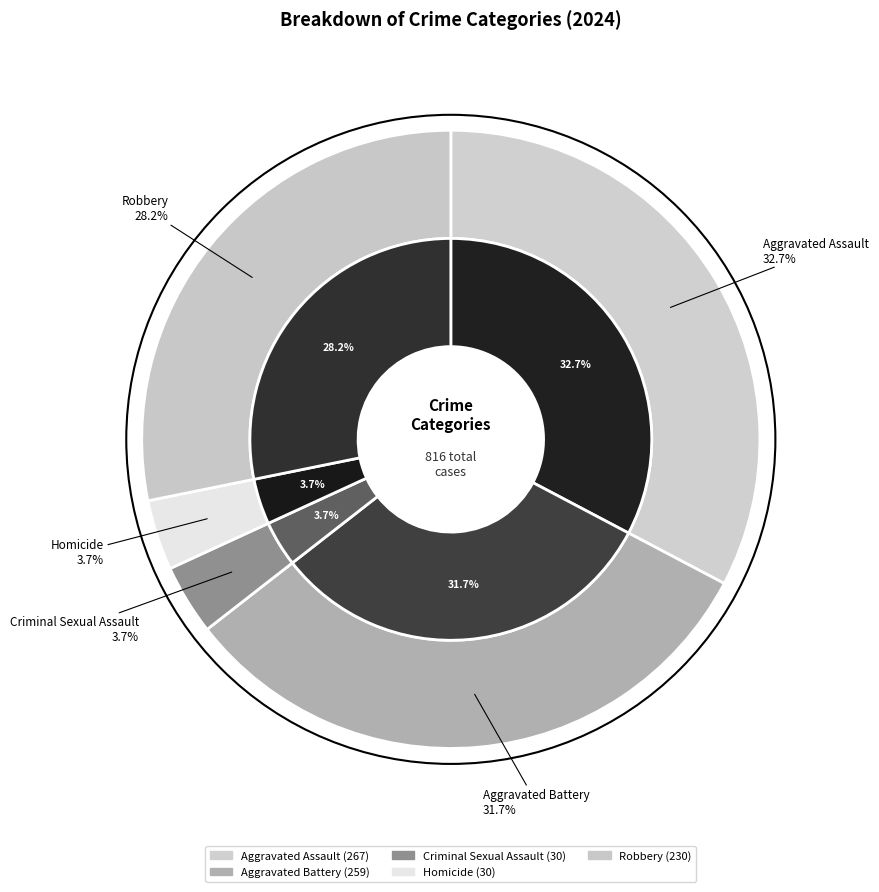

How many slices are in this pie chart?

5